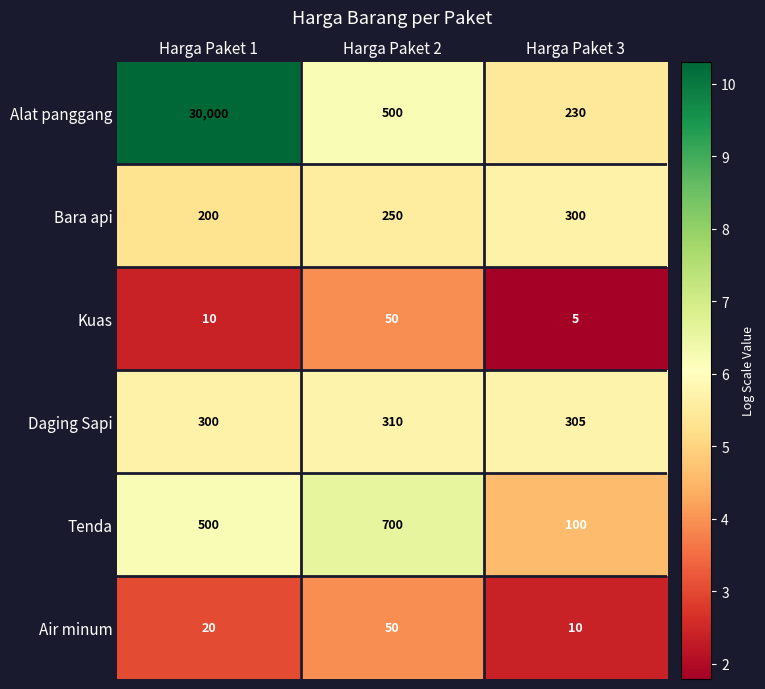

Count the Bara api values in the range 200 to 300.

3